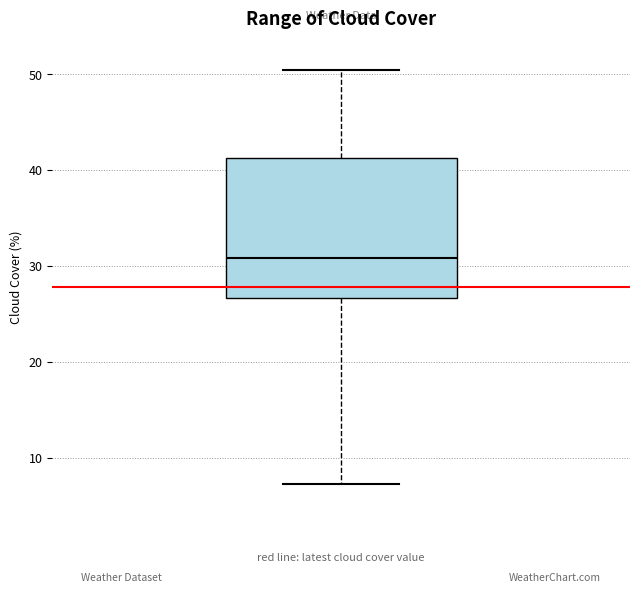

Where does the lower whisker of the box end on the y-axis? The values are not printed on the chart, so give them approximately, as read against the axis.

7